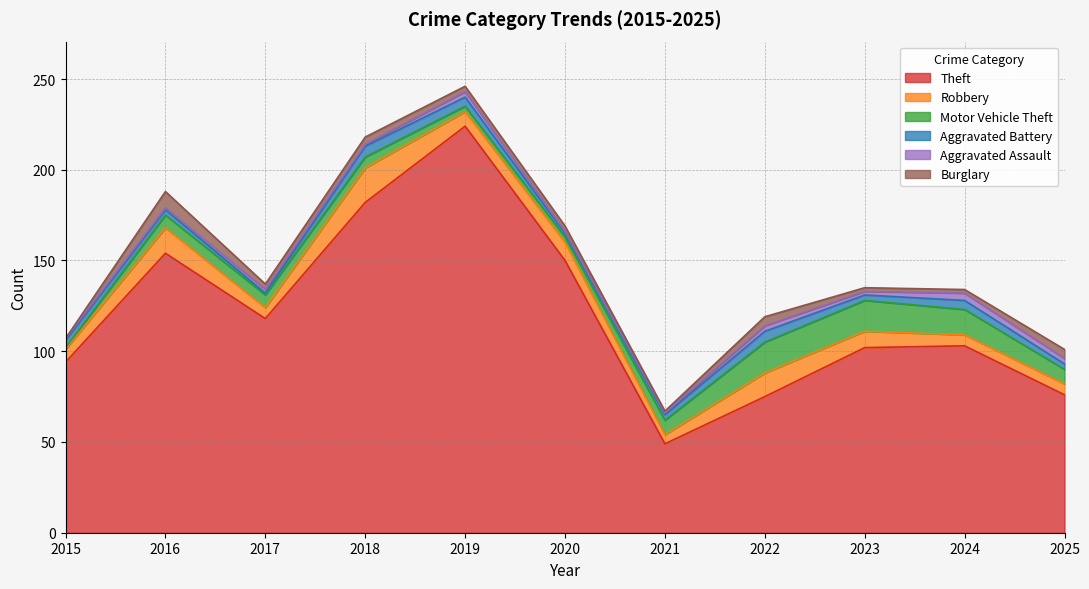

How many distinct data groups are displayed?

6